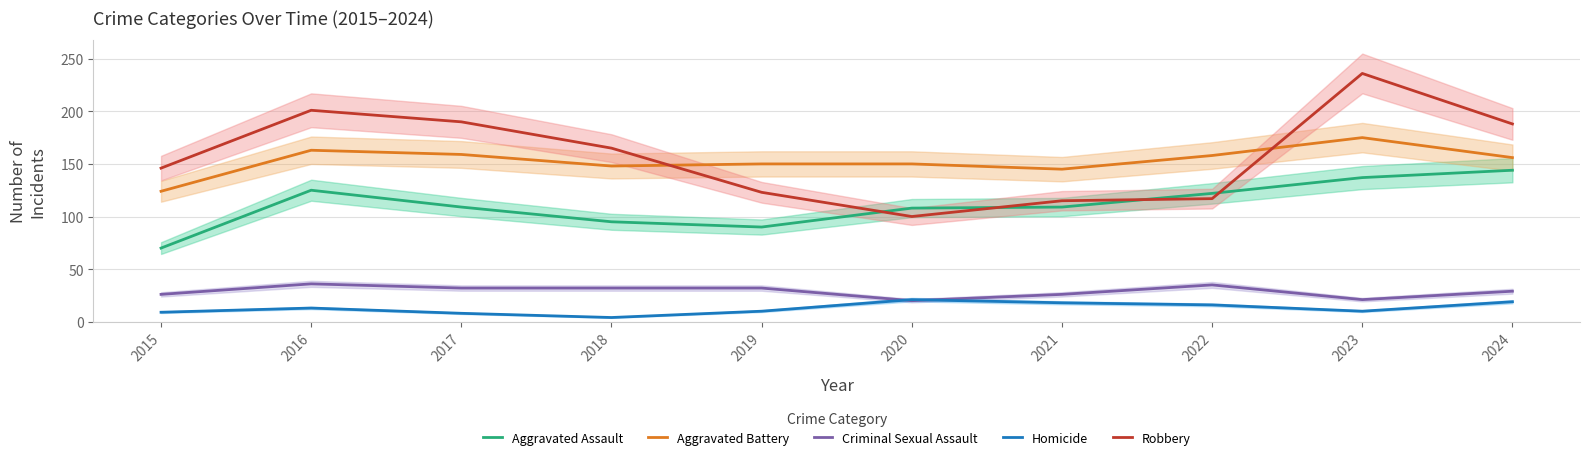

Reading left to right, list all the values displayed in this chart.

Aggravated Assault: 70	125	109	95	90	108	109	122	137	144
Aggravated Battery: 124	163	159	148	150	150	145	158	175	156
Criminal Sexual Assault: 26	36	32	32	32	20	26	35	21	29
Homicide: 9	13	8	4	10	21	18	16	10	19
Robbery: 146	201	190	165	123	100	115	117	236	188